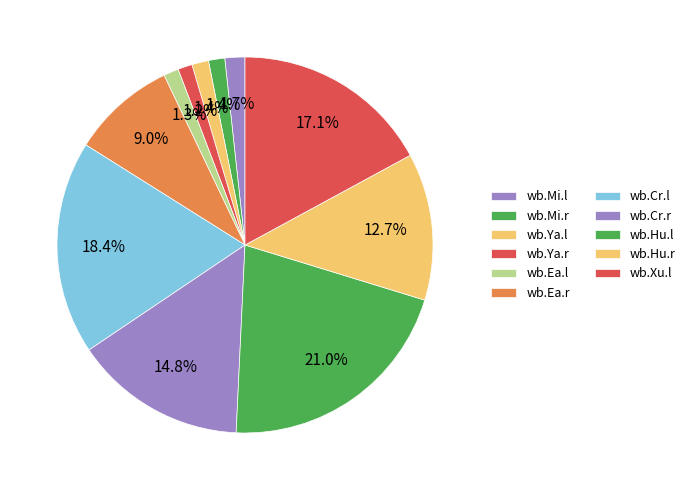

Does wb.Mi.r account for over 50% of the chart?

No